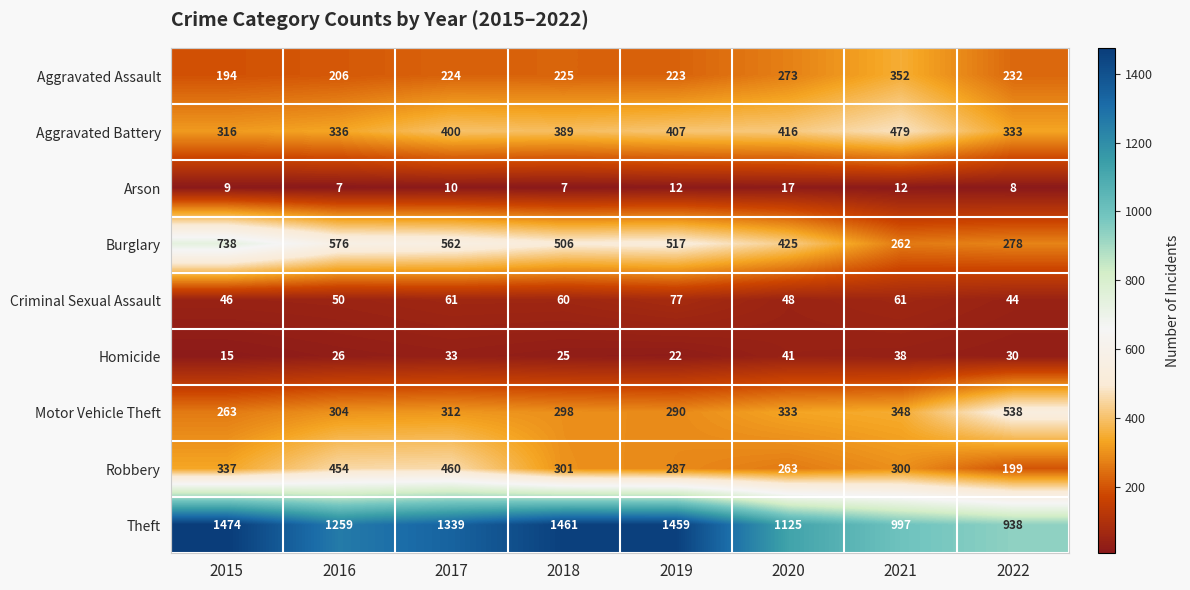

What is the minimum value shown in the chart?

7